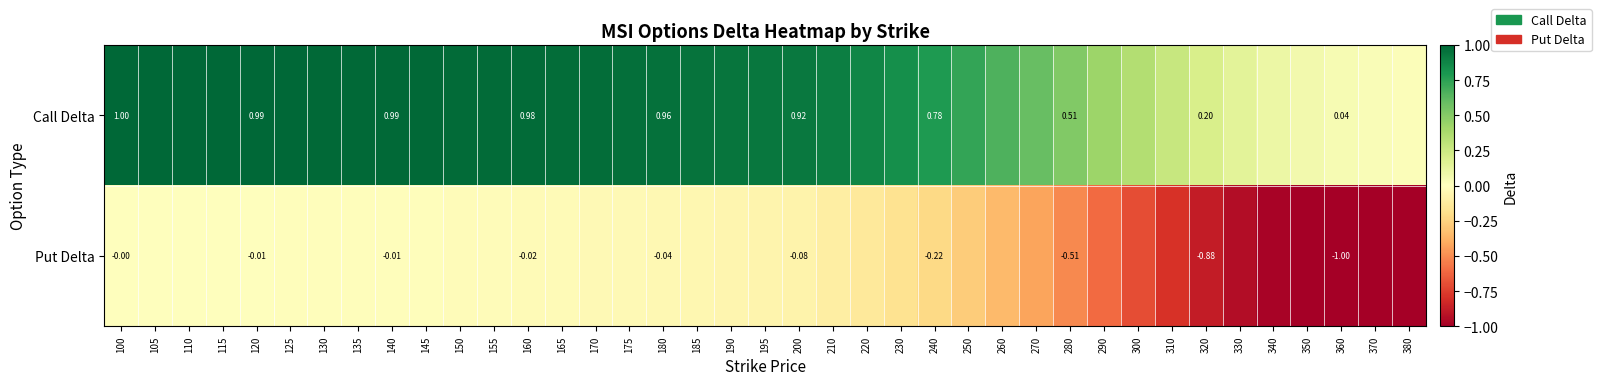

Is the value of Put Delta at 135 greater than the value of Call Delta at 150?

No